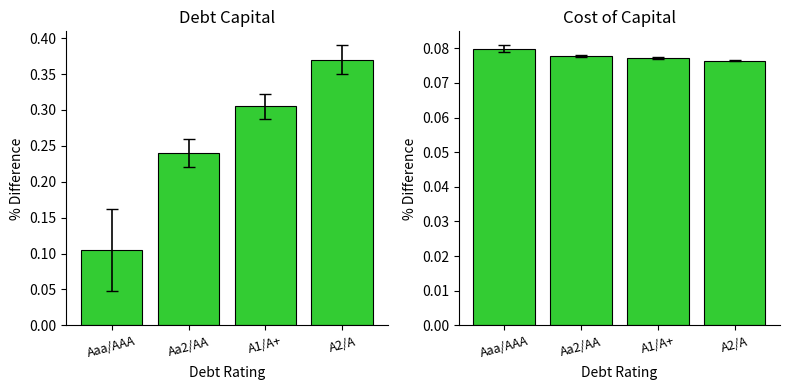

What is the highest value of the cost_capital series?

0.1